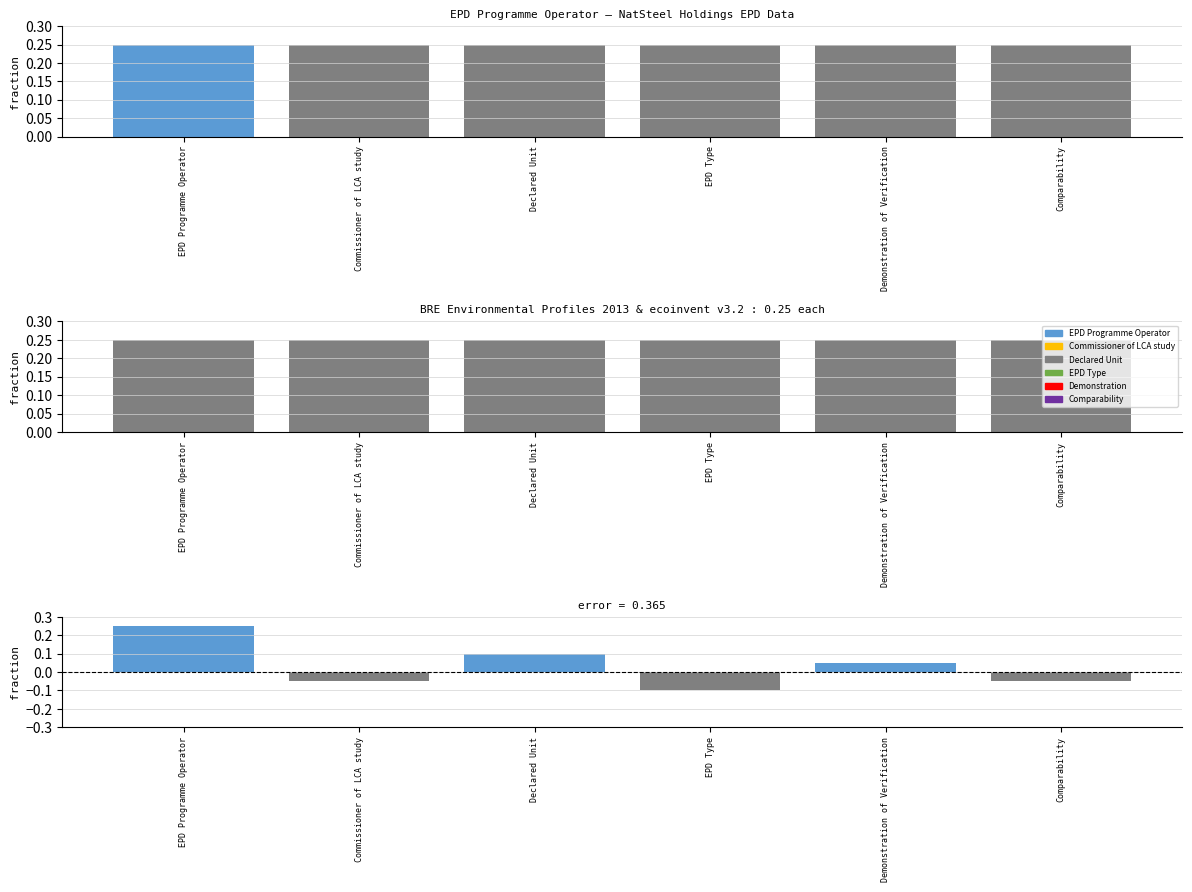

Rank the series at EPD Programme Operator from lowest to highest value.

EPD Programme Operator, Commissioner of LCA study, Declared Unit